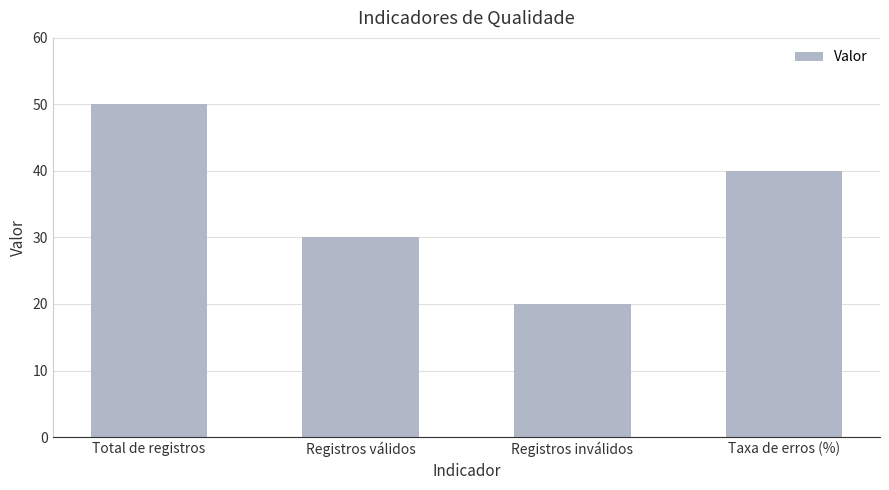

Rank the categories by value from lowest to highest.

Registros inválidos, Registros válidos, Taxa de erros (%), Total de registros